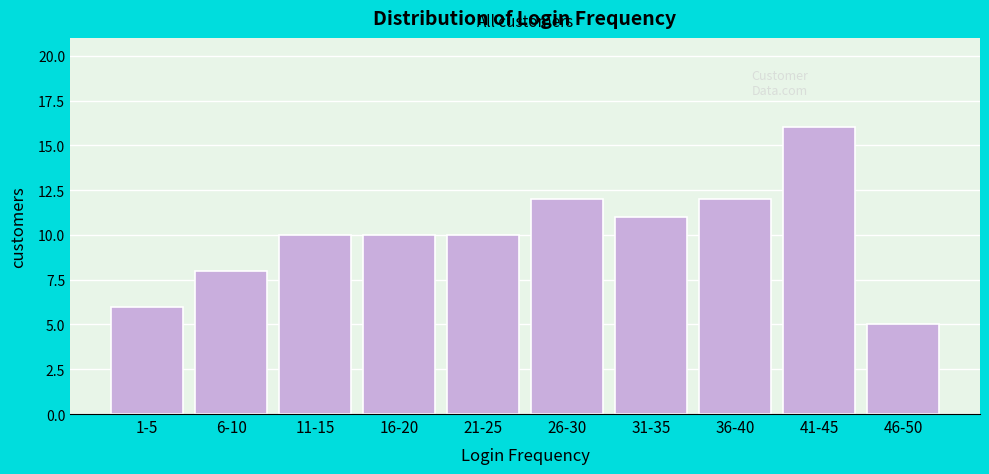

Reading left to right, what are all the values shown in this chart?

6	8	10	10	10	12	11	12	16	5